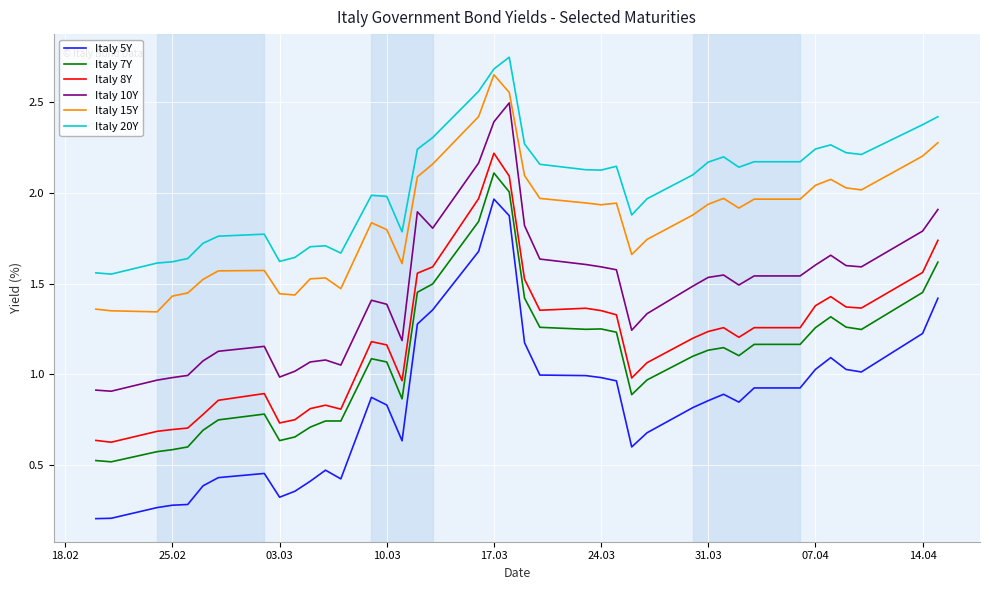

Which series has the widest spread of values?

Italy 5Y